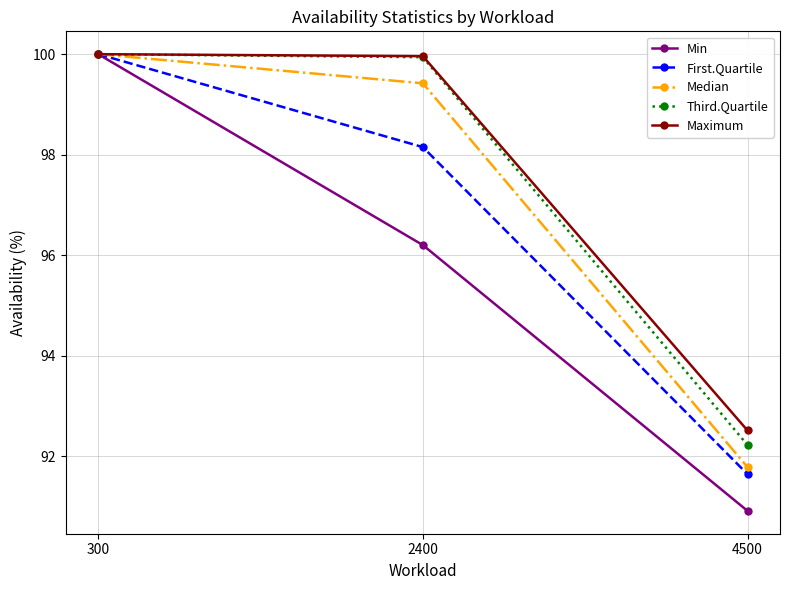

The value of Maximum at 300 is 162.9. True or false?

False